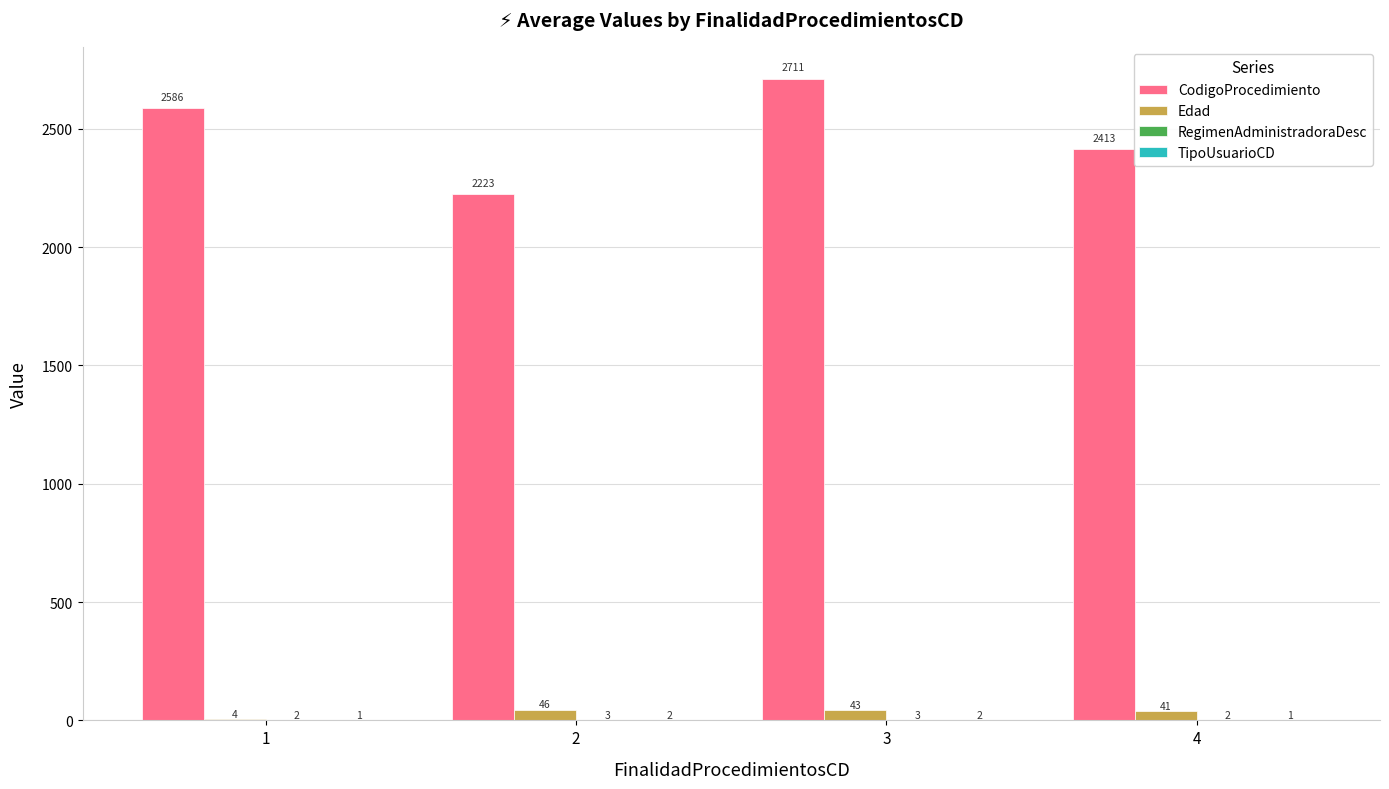

At which label is Edad closest to 25?

4